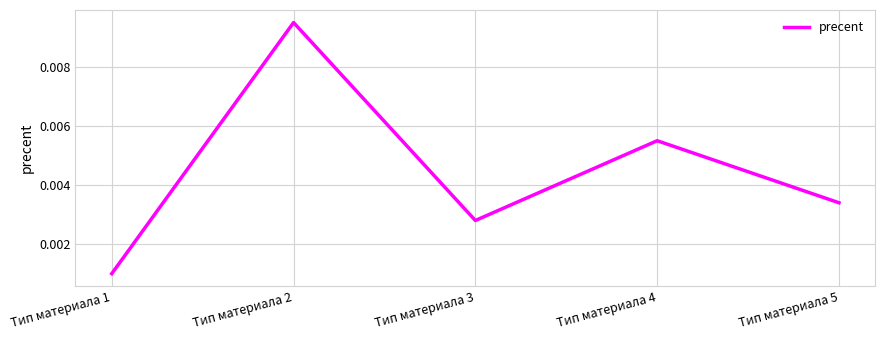

At which label is the value closest to 0?

Тип материала 1